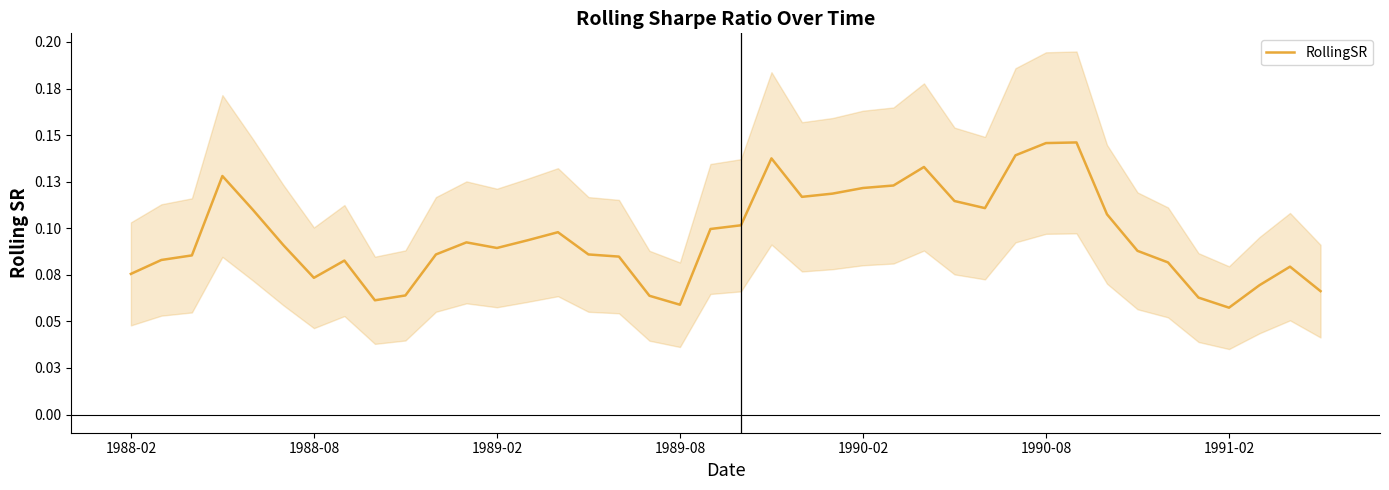

What is the value of the 10th point from the left?

0.1